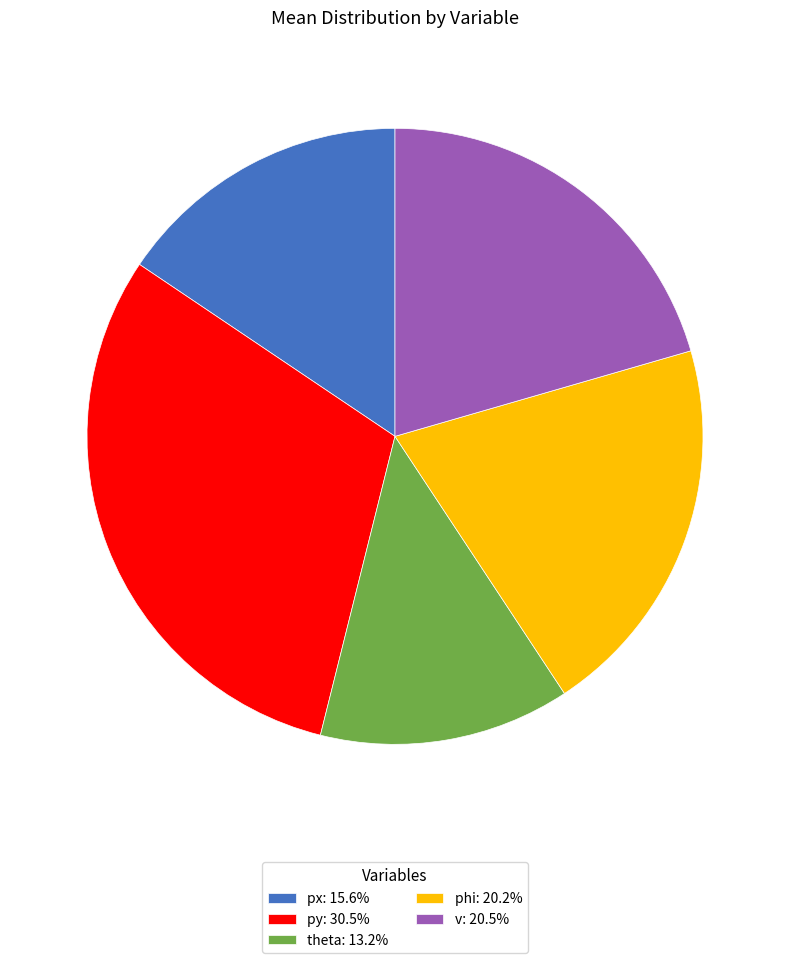

Does any single category account for the majority?

No